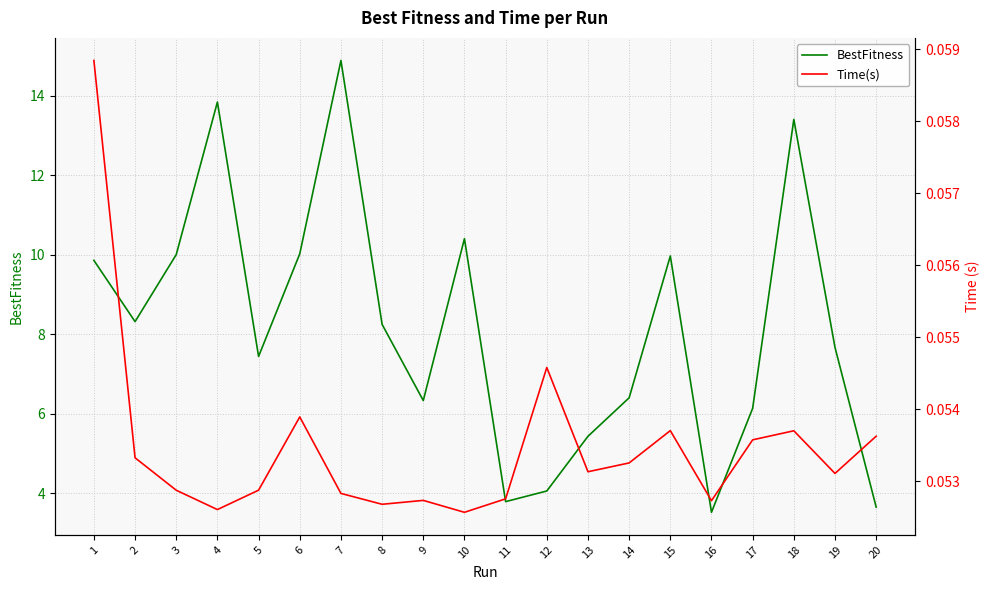

True or false: Time(s) and BestFitness cross at least once.

False